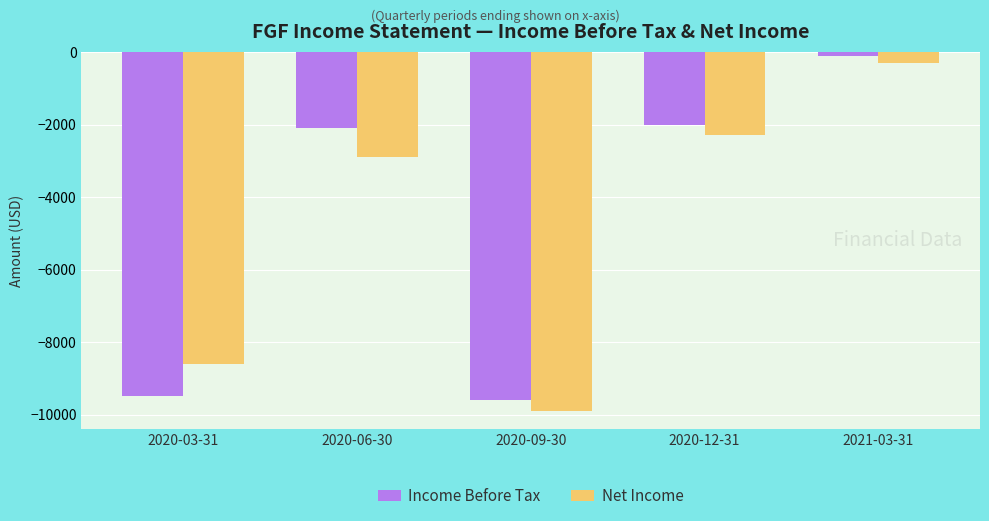

Which series changed the most between 2020-12-31 and 2021-03-31?

Net Income